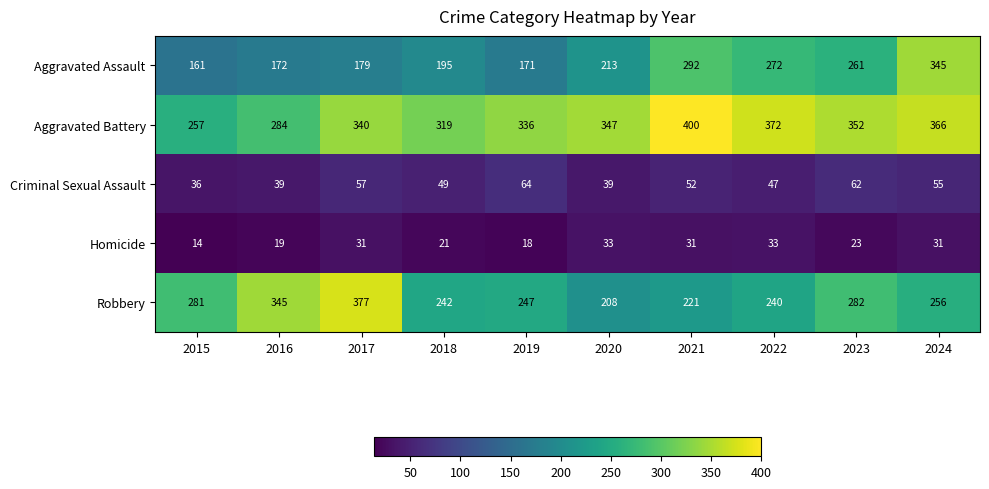

At how many categories does at least one series exceed 379?

1